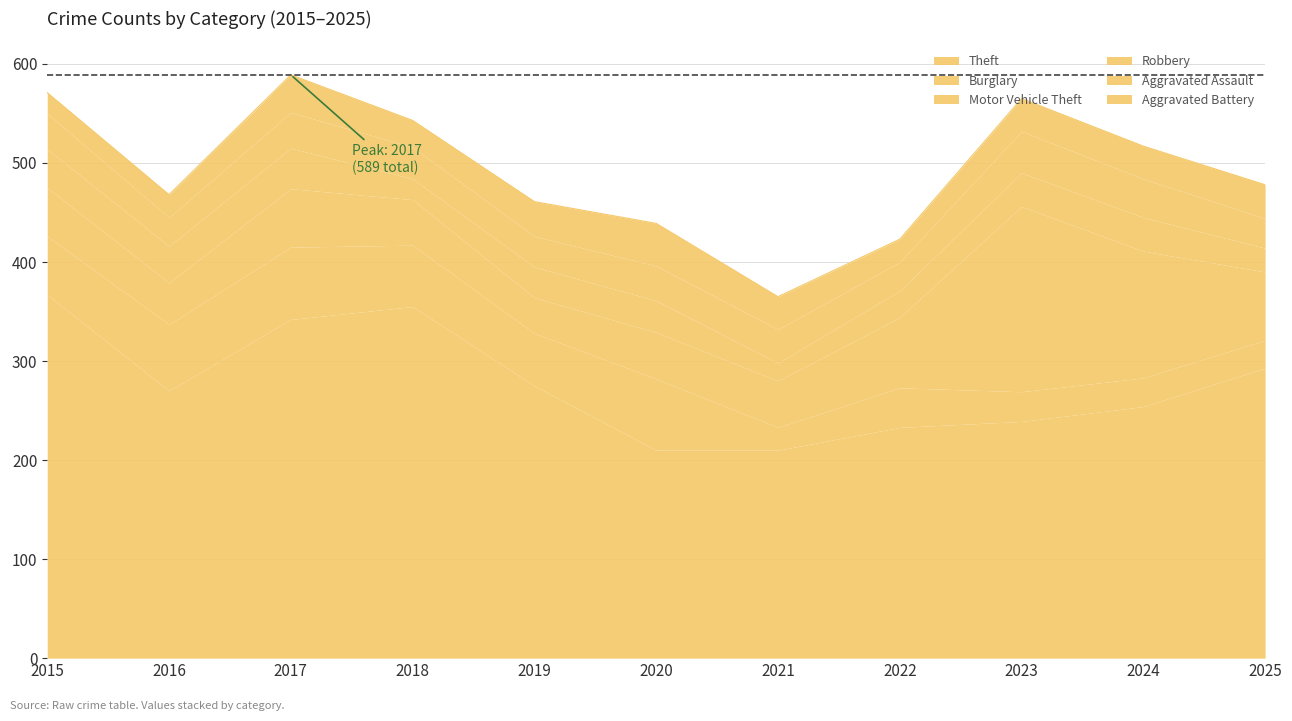

What is the value of the Theft point at the 2nd from the left?

270